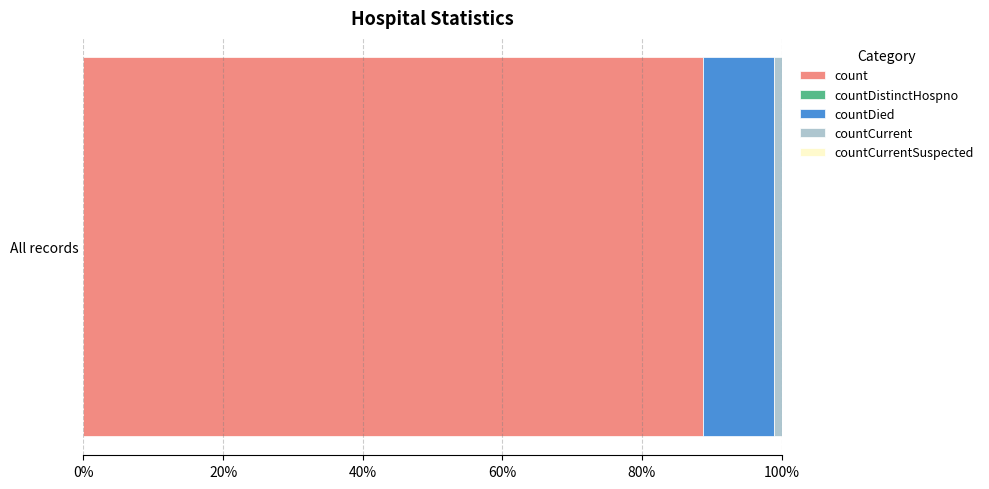

What is the lowest value of the count series?

88.7